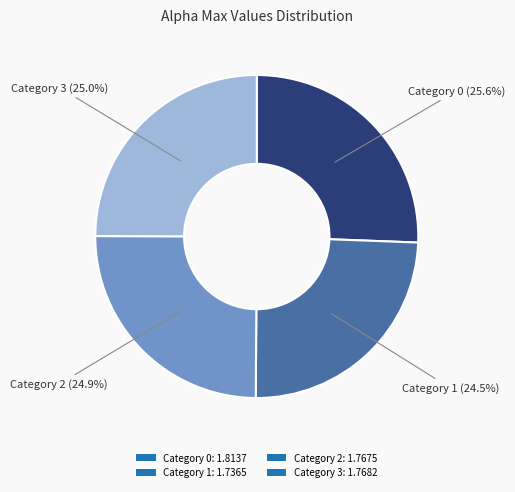

Count the number of slices in the pie.

4